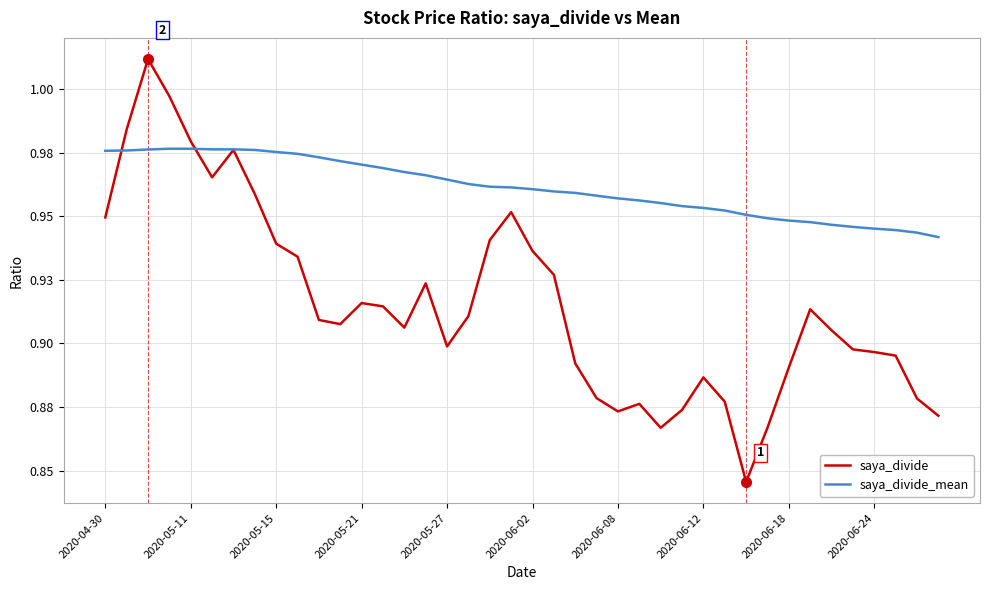

Does the chart display data point markers on the line(s)?

No